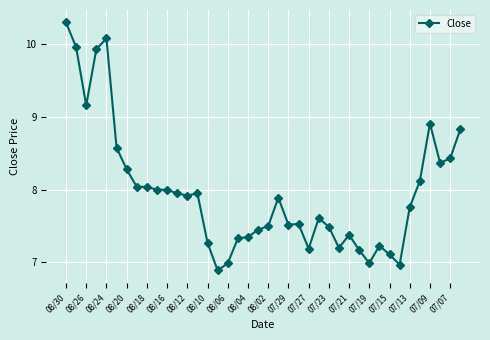

What is the minimum value shown in the chart?

6.9